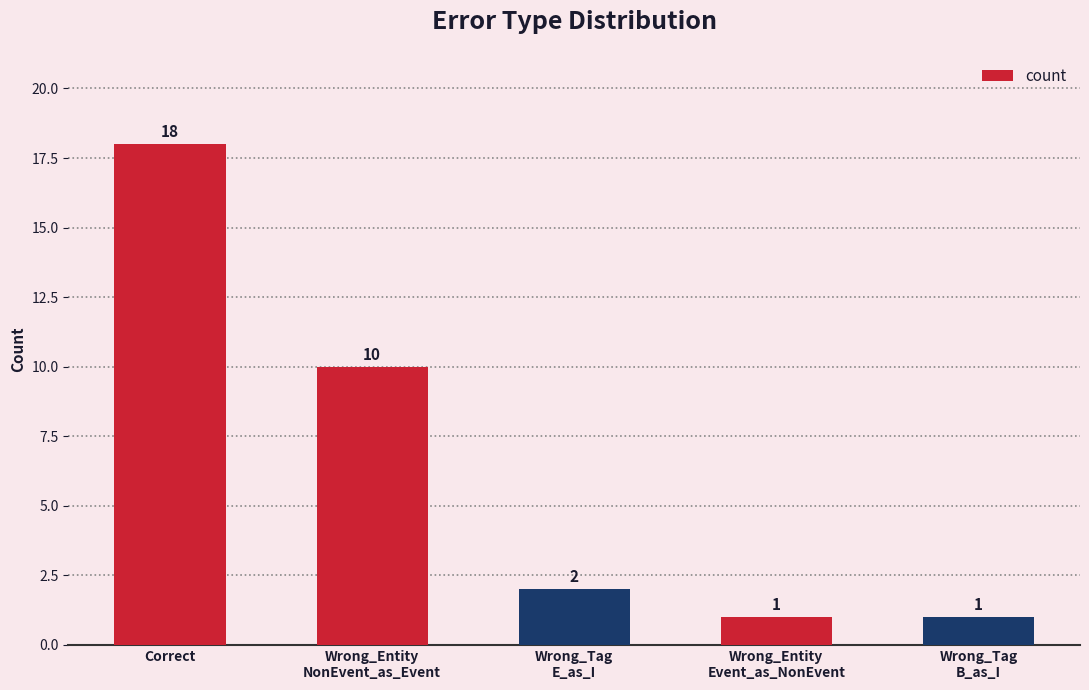

How many values are below 2?

2